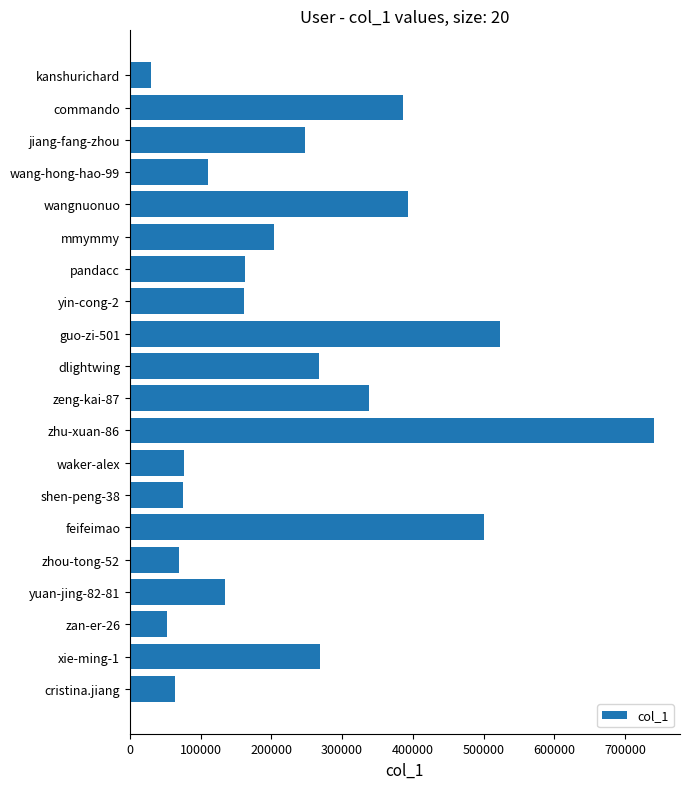

How many distinct data groups are displayed?

1